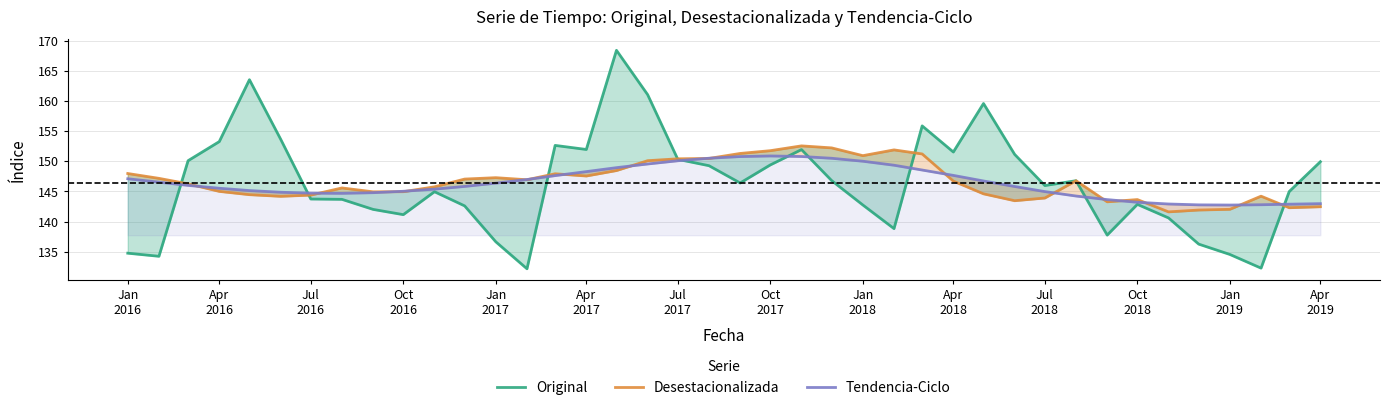

Which series has the largest total across all categories?

Desestacionalizada